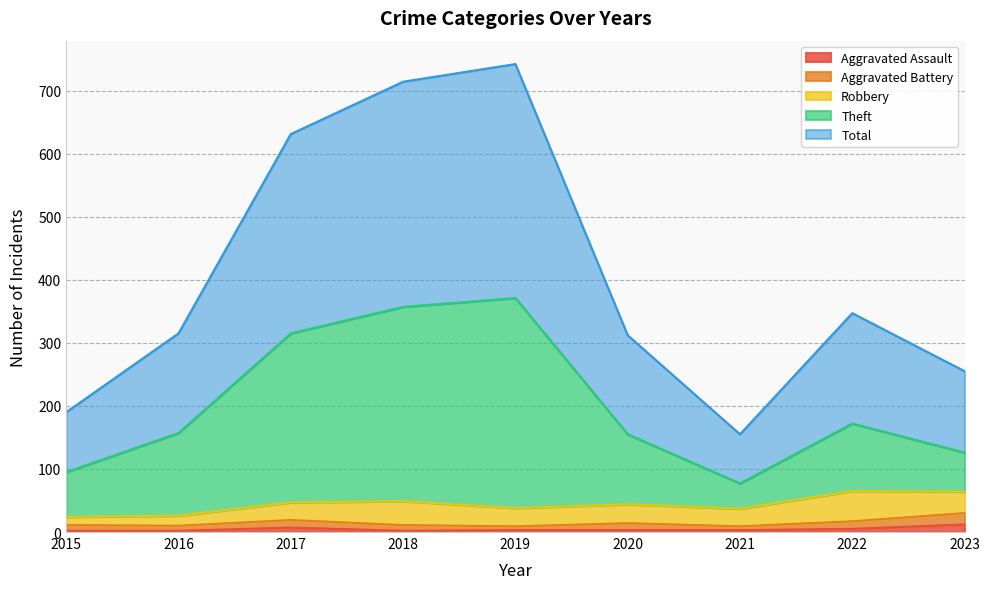

What is the difference between the Theft values at 2023 and 2021?

49